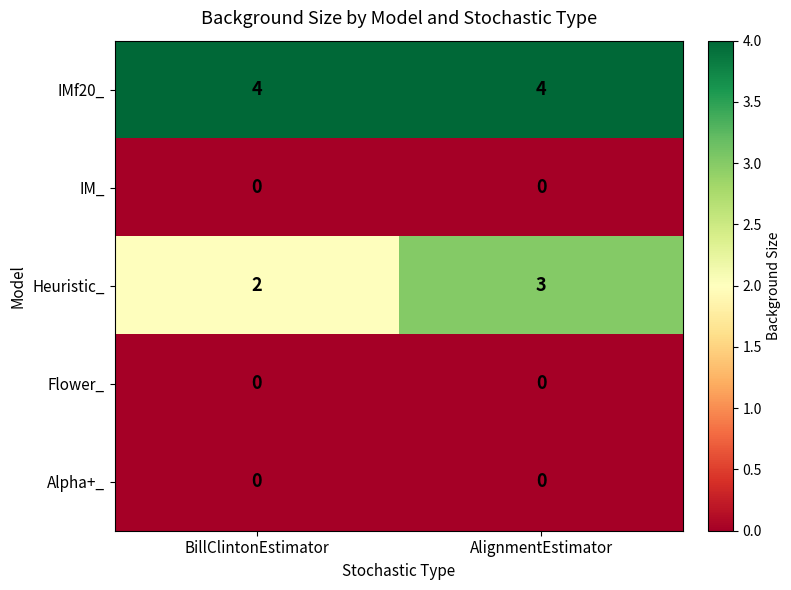

What is the minimum value for IMf20_?

4